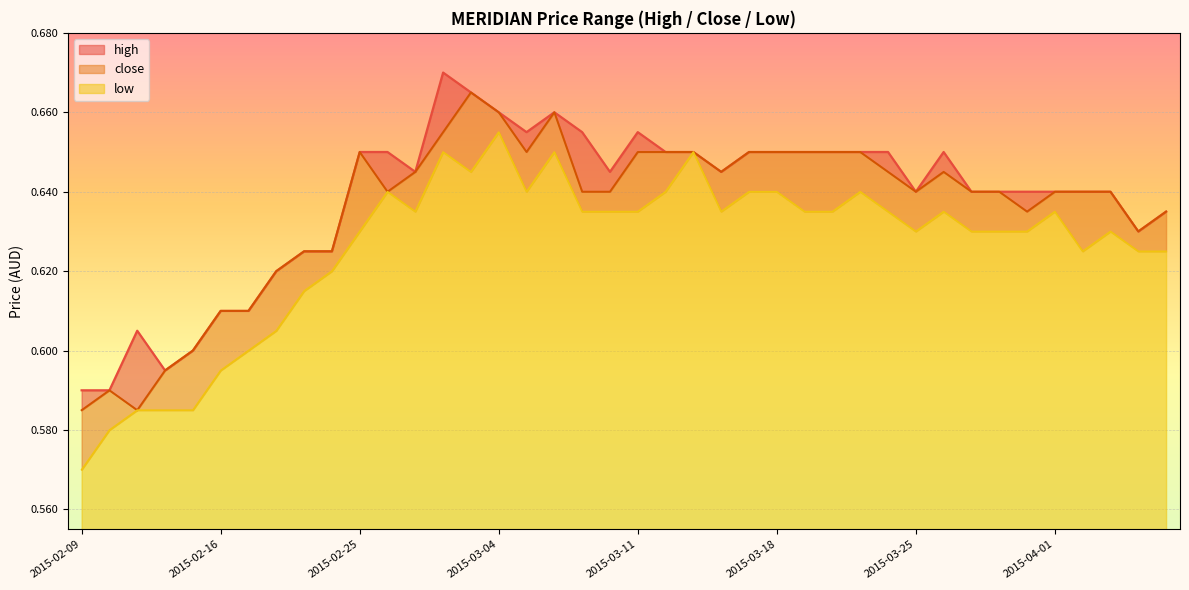

What are all the series names shown in the legend?

high, close, low